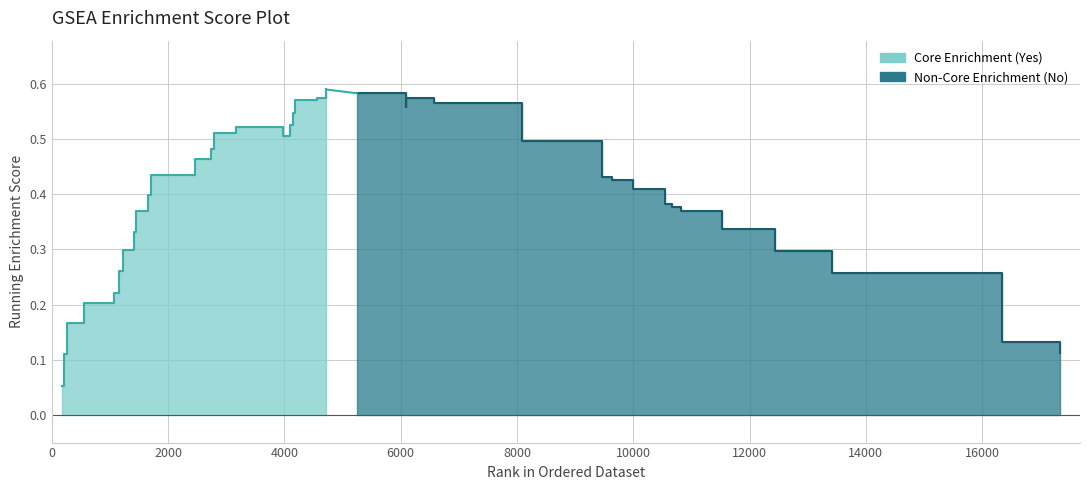

True or false: the data shows 0.5 at 7.

False